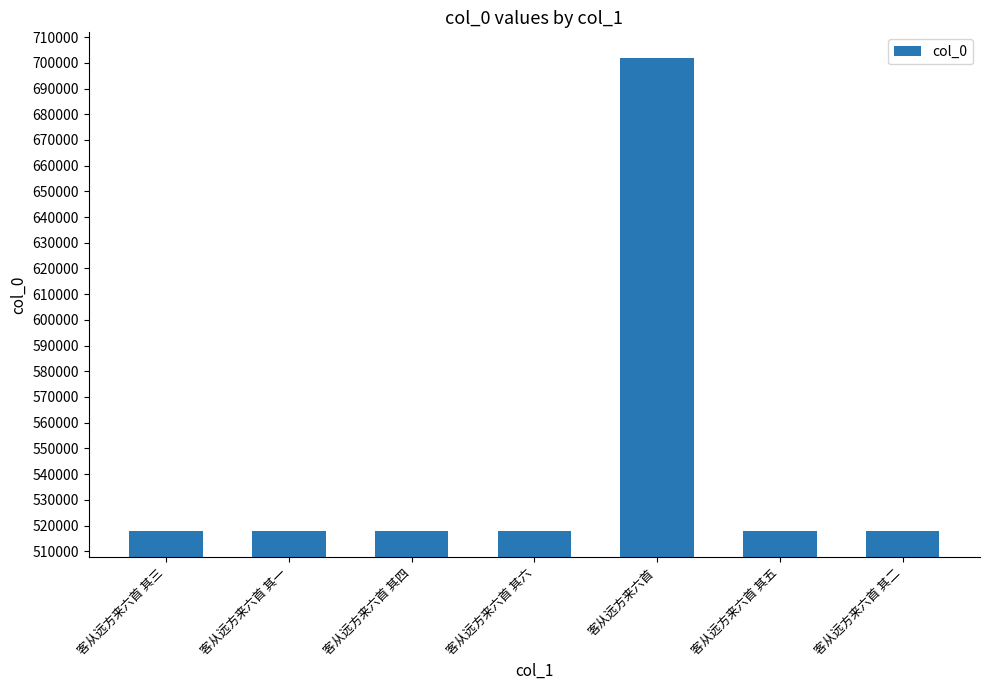

What is the difference between the values at 客从远方来六首 其二 and 客从远方来六首 其五?

3